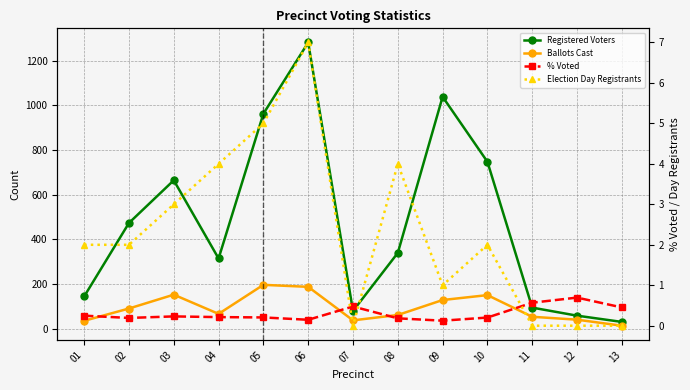

True or false: Ballots Cast and Registered Voters intersect in this chart.

False